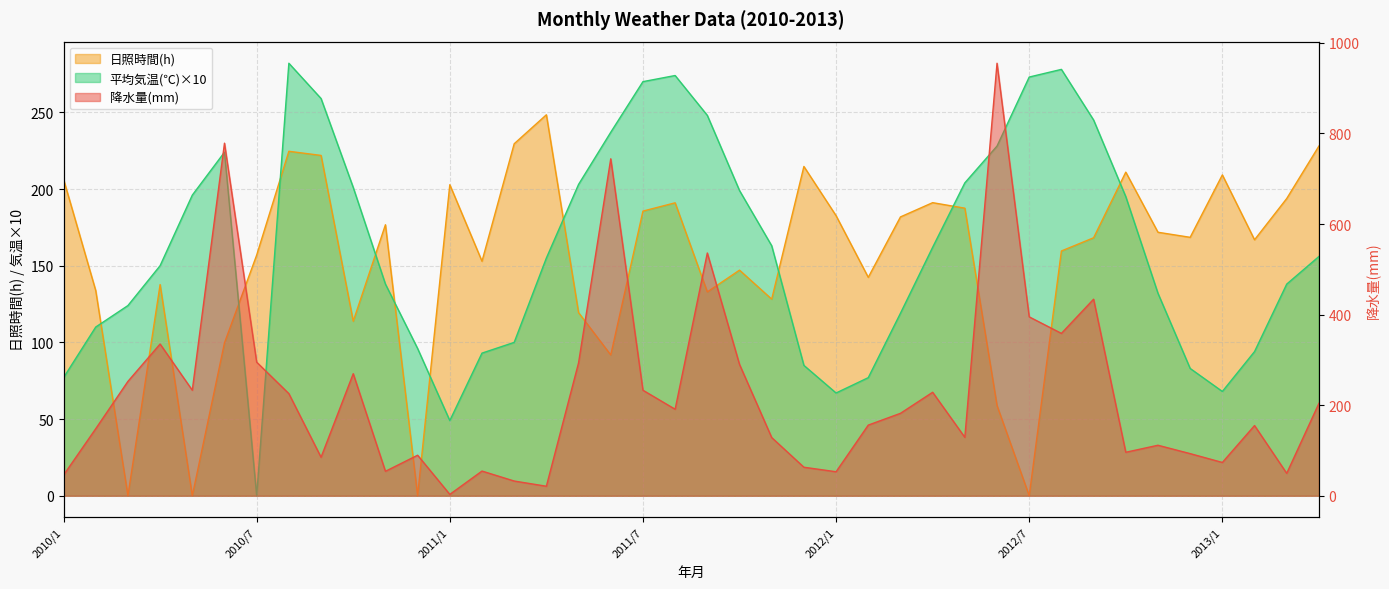

True or false: 日照時間(h) has a value of 84.5 at 2011/9.

False